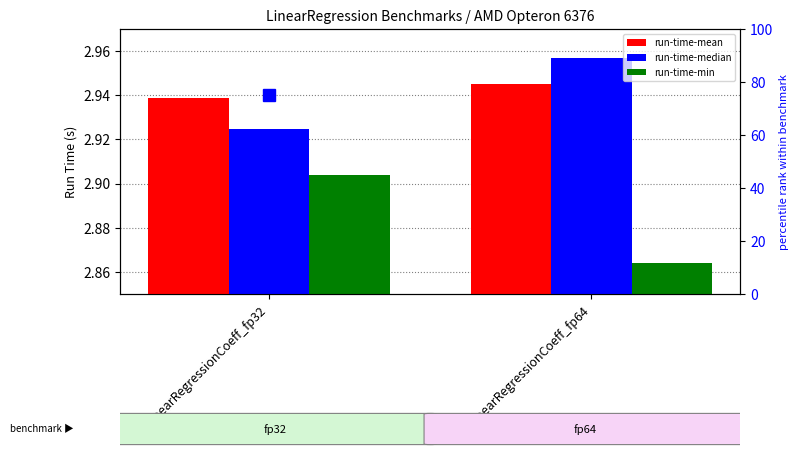

At how many categories does at least one series exceed 2?

2